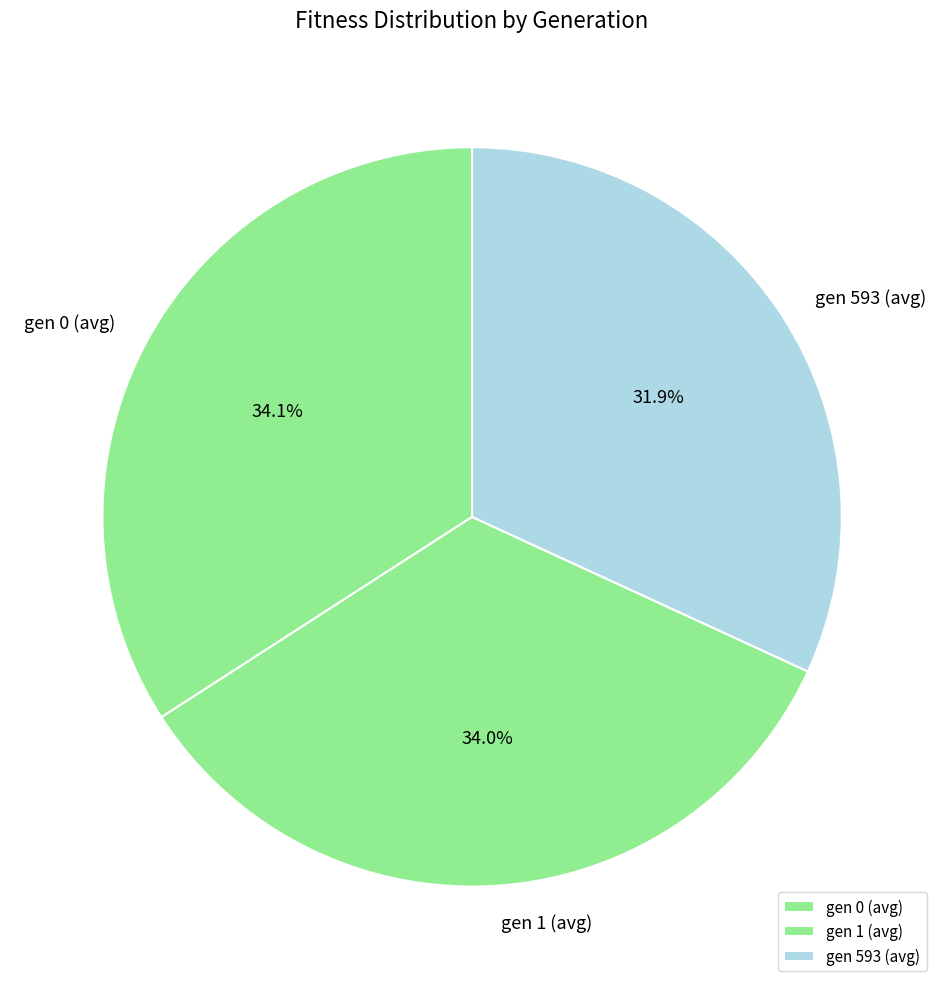

To the nearest percent, what portion does gen 1 (avg) represent?

34%